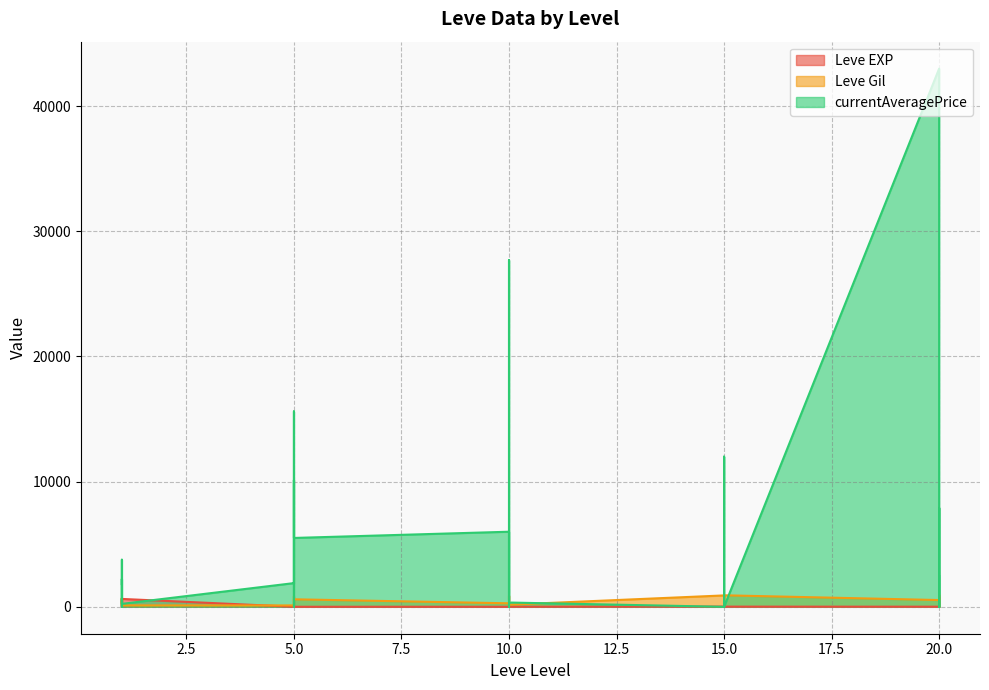

Reading left to right, transcribe all the data shown in this chart.

Leve EXP: 1=1	1=1	1=630	1=1	1=1	1=630	5=4	5=6	5=2	5=5	5=2	5=3	10=4	10=7	10=3	10=9	10=13	10=9	15=18	15=13	15=7	15=24	15=18	15=14	20=9	20=16	20=28	20=17	20=12	20=8
Leve Gil: 1=330	1=690	1=112	1=160	1=690	1=113	5=110	5=840	5=790	5=220	5=490	5=600	10=280	10=880	10=780	10=430	10=90	10=170	15=910	15=40	15=170	15=790	15=910	15=920	20=540	20=800	20=10	20=120	20=960	20=570
currentAveragePrice: 1=1820	1=3763	1=0	1=1893	1=2219	1=236	5=1894	5=15611	5=1997	5=0	5=10128	5=5502	10=5999	10=500	10=27691	10=19000	10=0	10=342	15=0	15=12000	15=846	15=0	15=342	15=0	20=43000	20=0	20=7900	20=0	20=0	20=2445